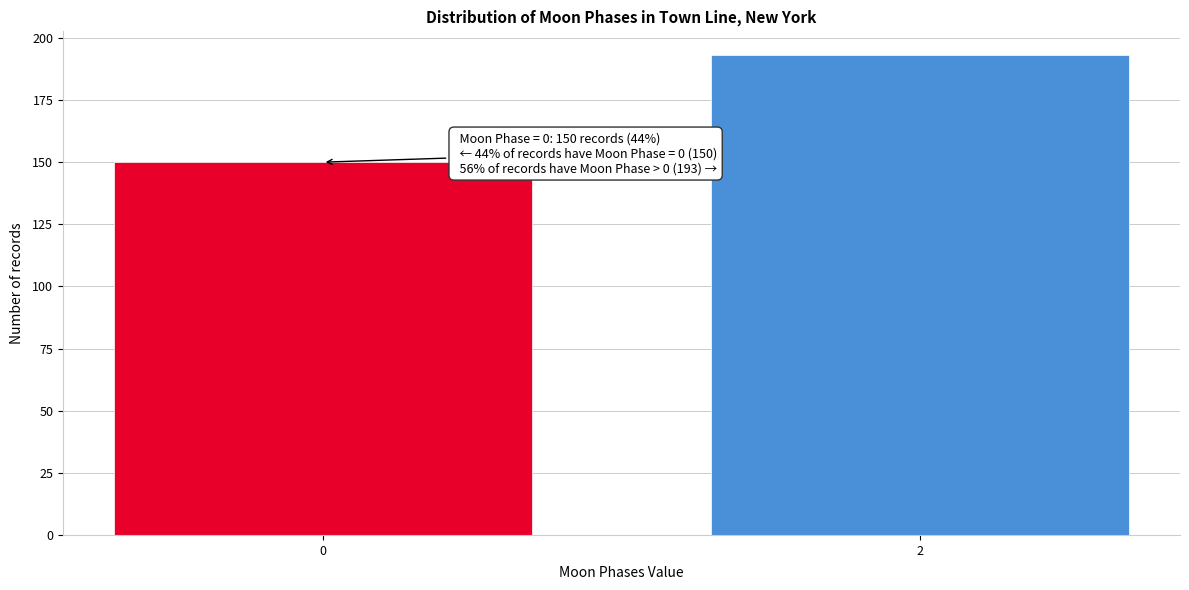

Reading left to right, list all the values displayed in this chart.

150	193